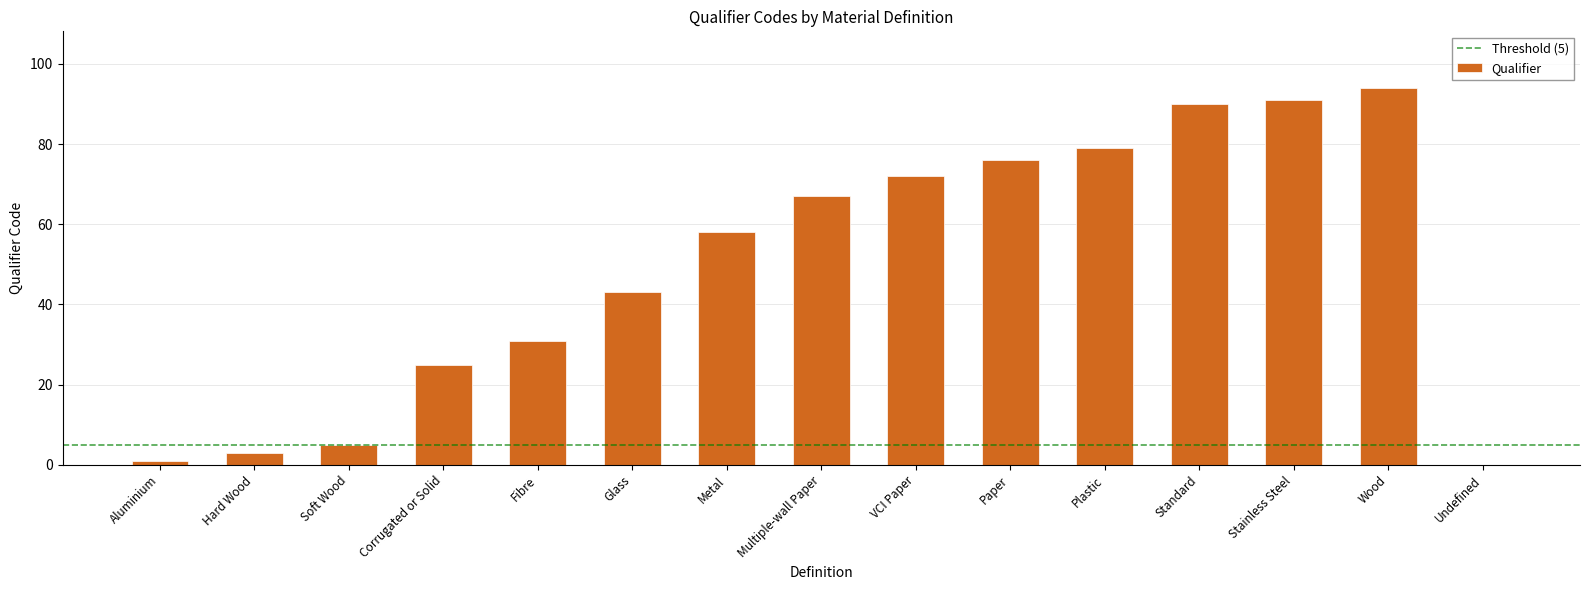

Where is the data nearest to the value 47?

Glass